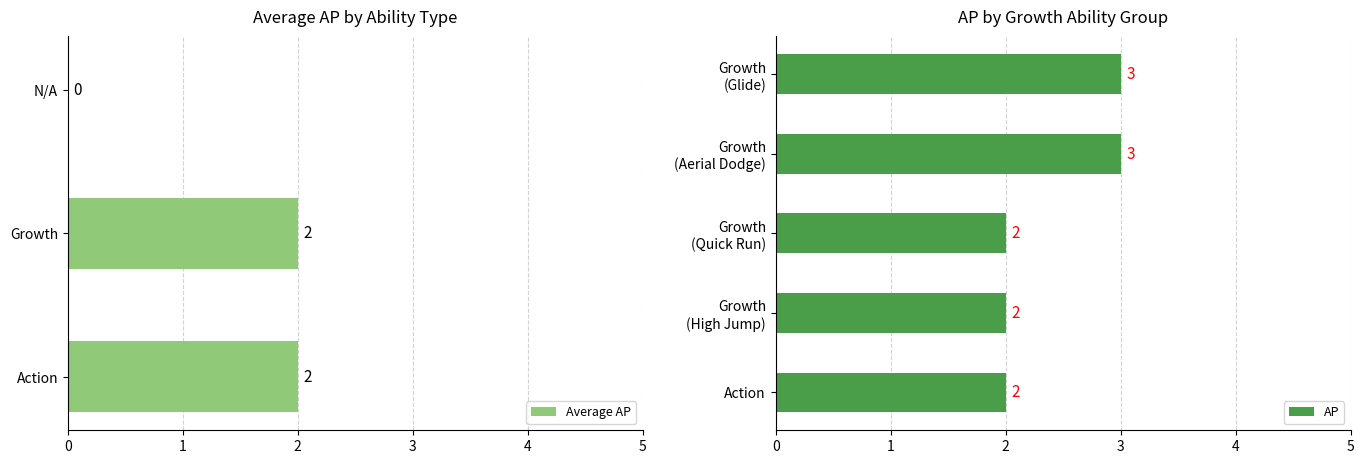

What is the sum of all AP values?

12